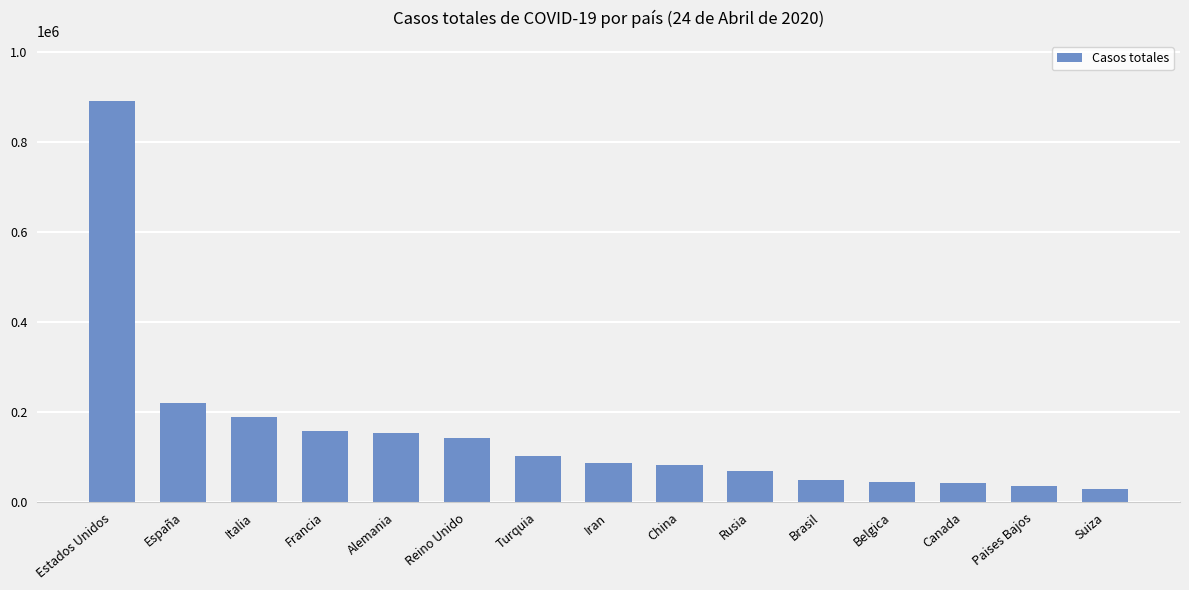

The chart shows a value of 44293 at Belgica. True or false?

True